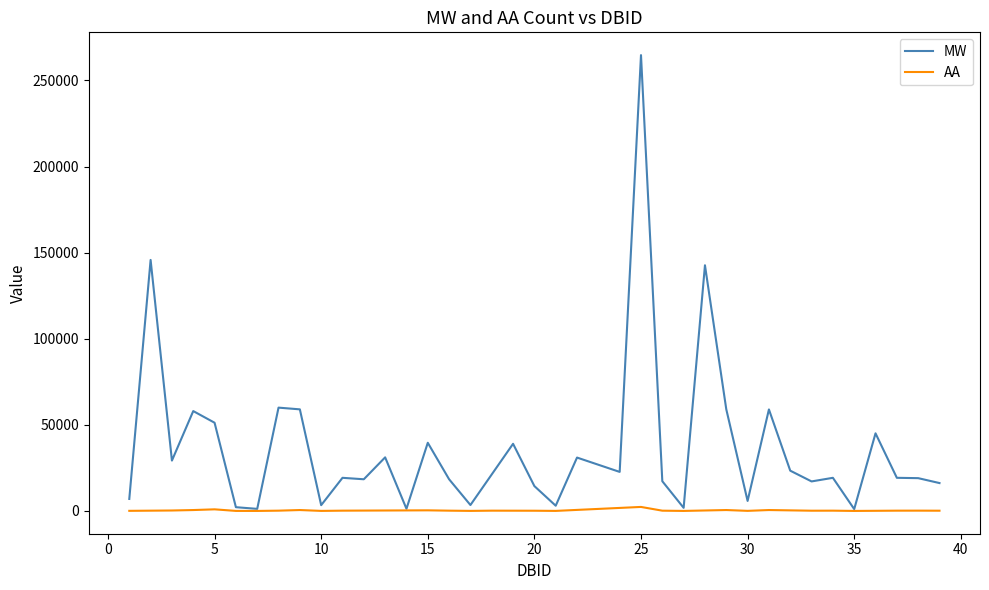

What is the difference between the maximum and minimum values in the MW series?

263657.0